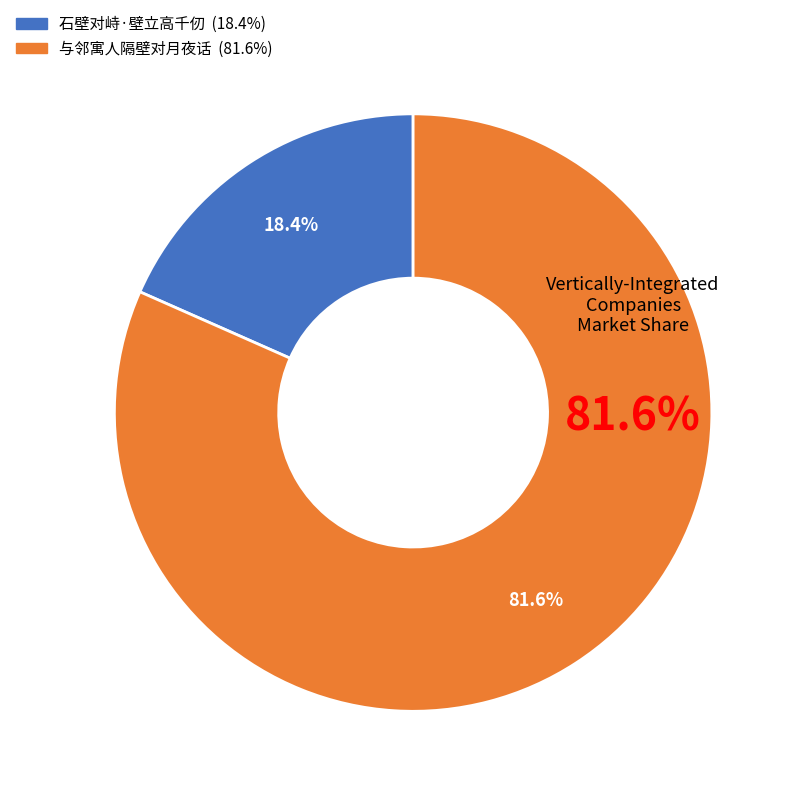

What percentage is the 与邻寓人隔壁对月夜话 slice, to the nearest percent?

82%